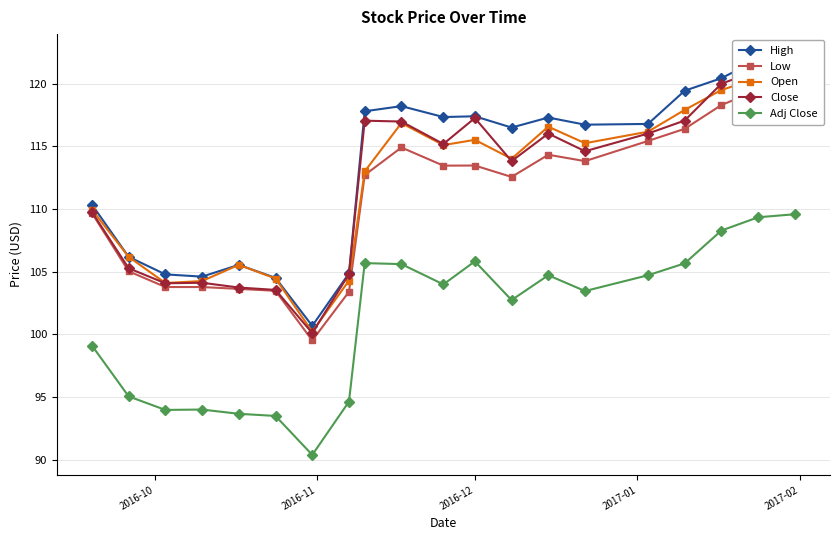

What is the greatest value displayed?

122.4